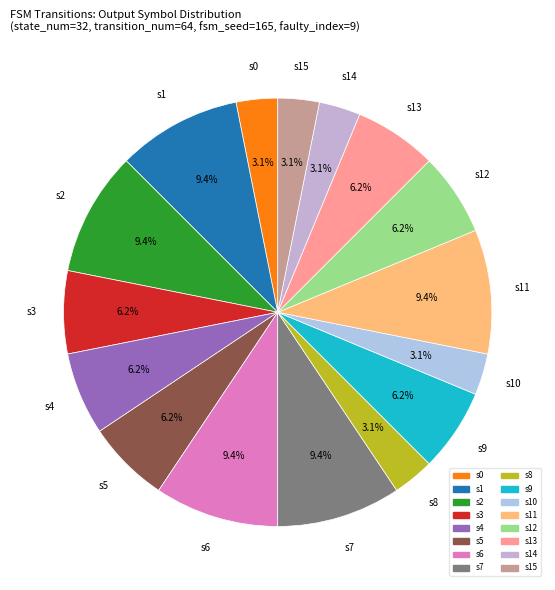

How many slices are in this pie chart?

16